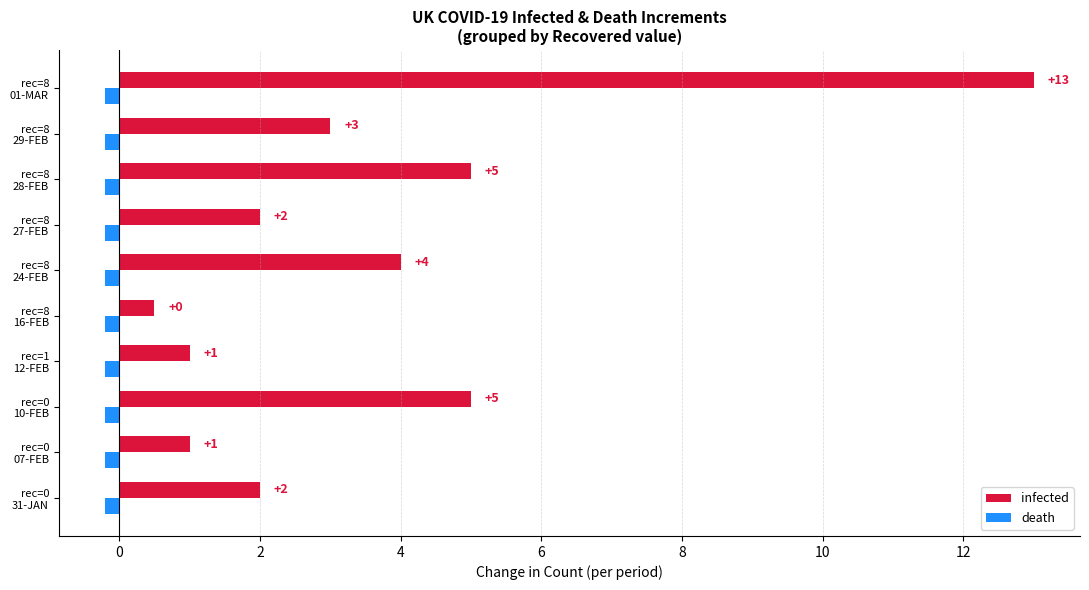

Rank the series by their maximum value, from highest to lowest.

infected, death